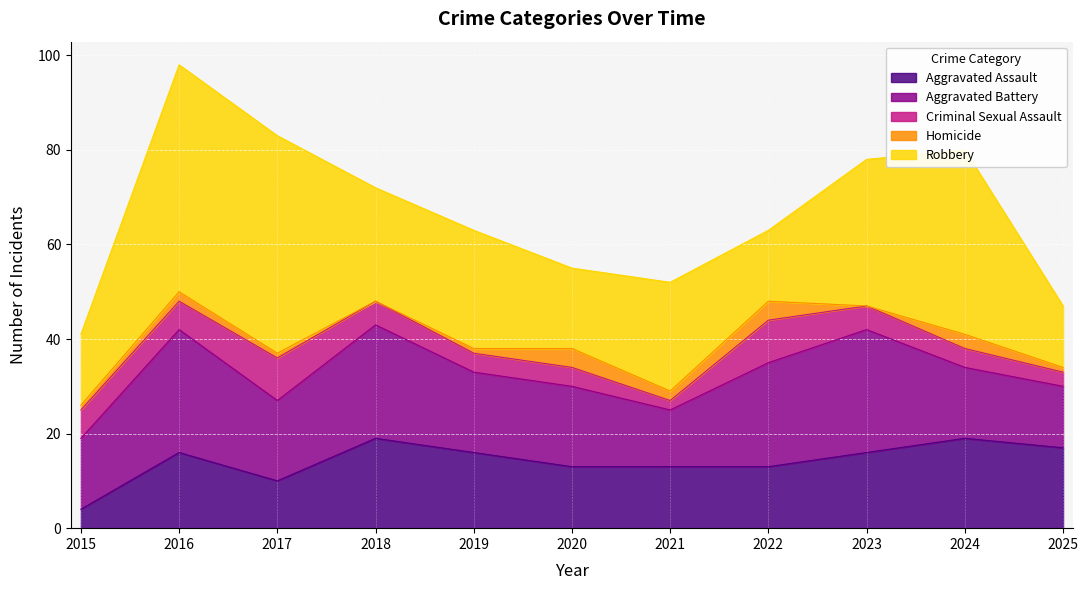

What is the spread (max minus min) of values at 2015?

14